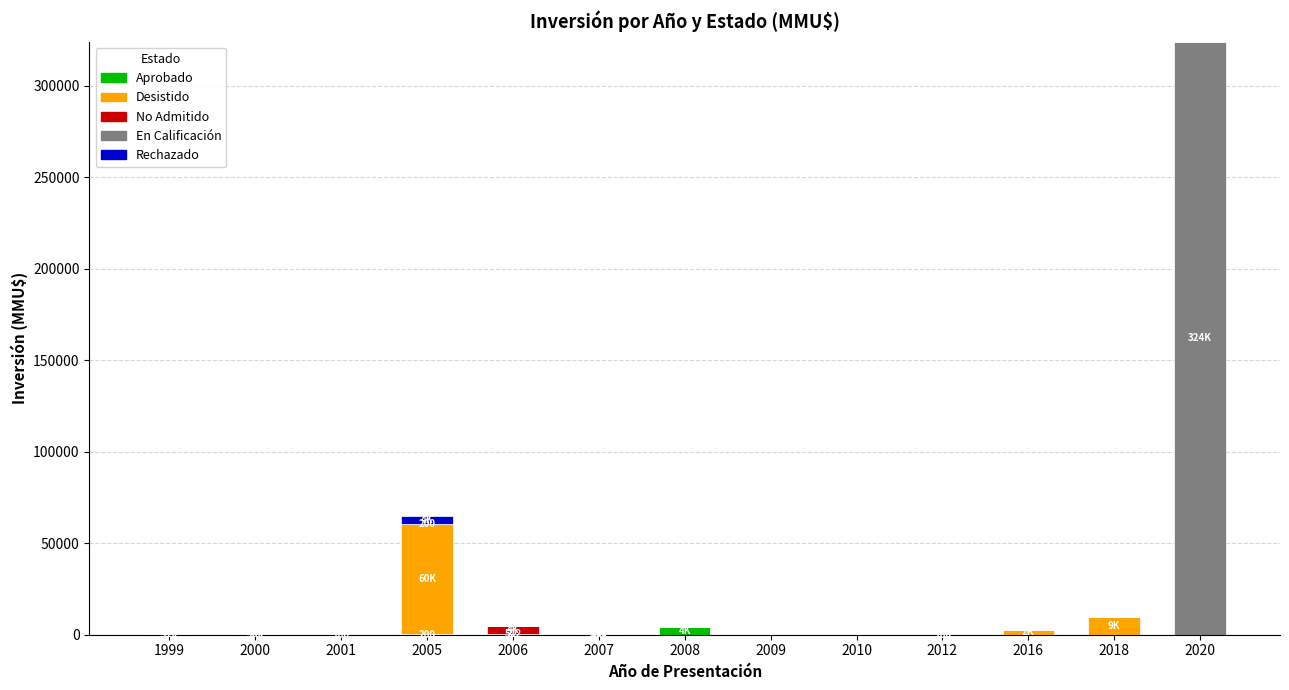

Rank the categories by Aprobado value from highest to lowest.

2008, 2006, 1999, 2005, 2001, 2007, 2000, 2009, 2010, 2012, 2016, 2018, 2020